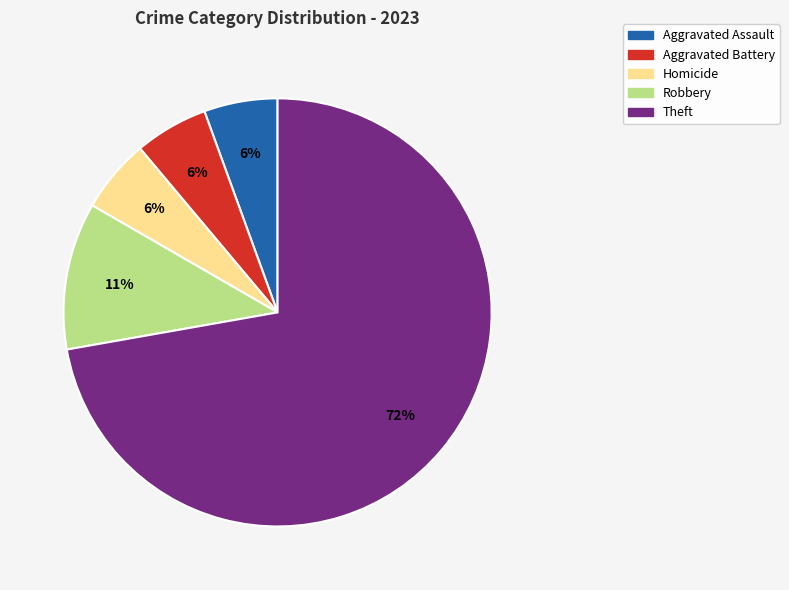

To the nearest percent, what is the average slice percentage?

20%